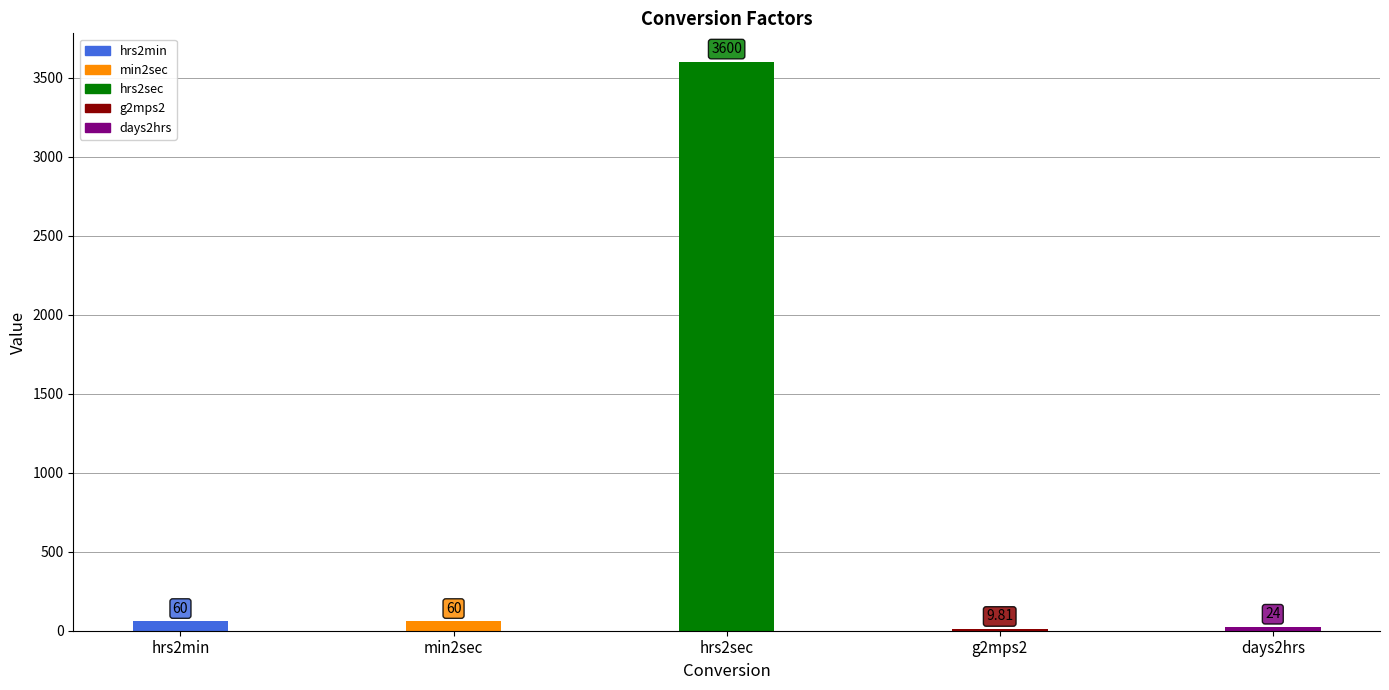

What is the change in value from hrs2min to days2hrs?

-36.0